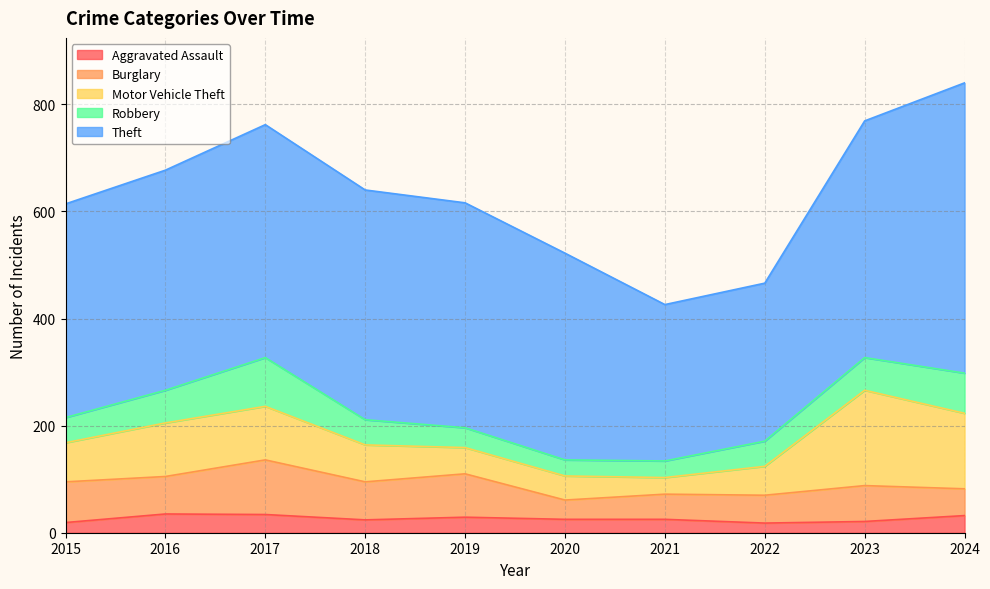

What is the total value across all series at 2020?

522